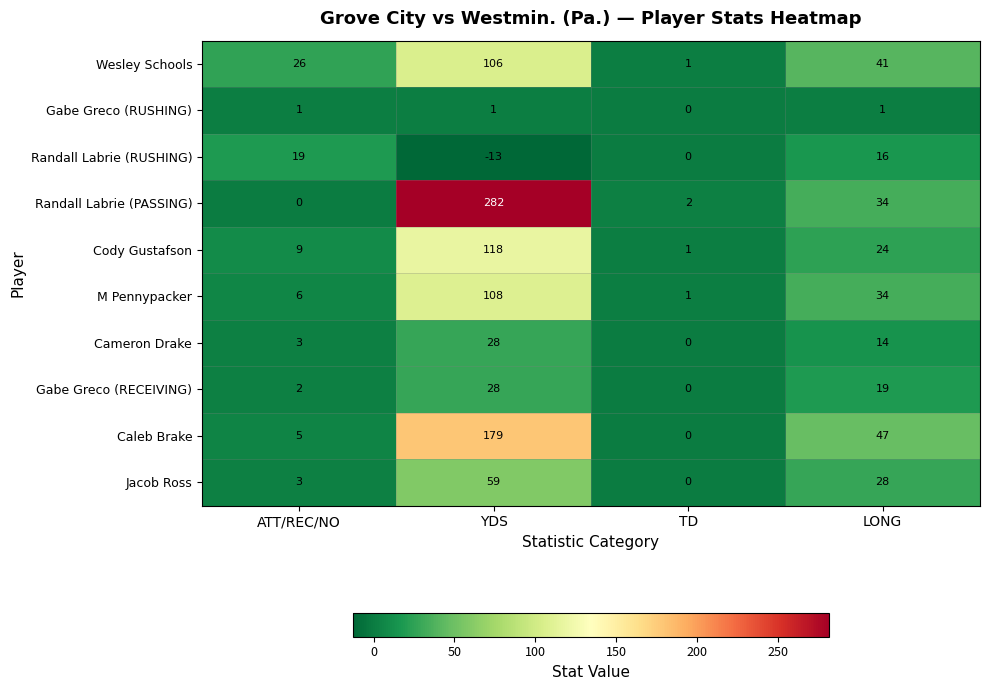

What is the difference between the maximum and minimum values in the Randall Labrie (RUSHING) series?

32